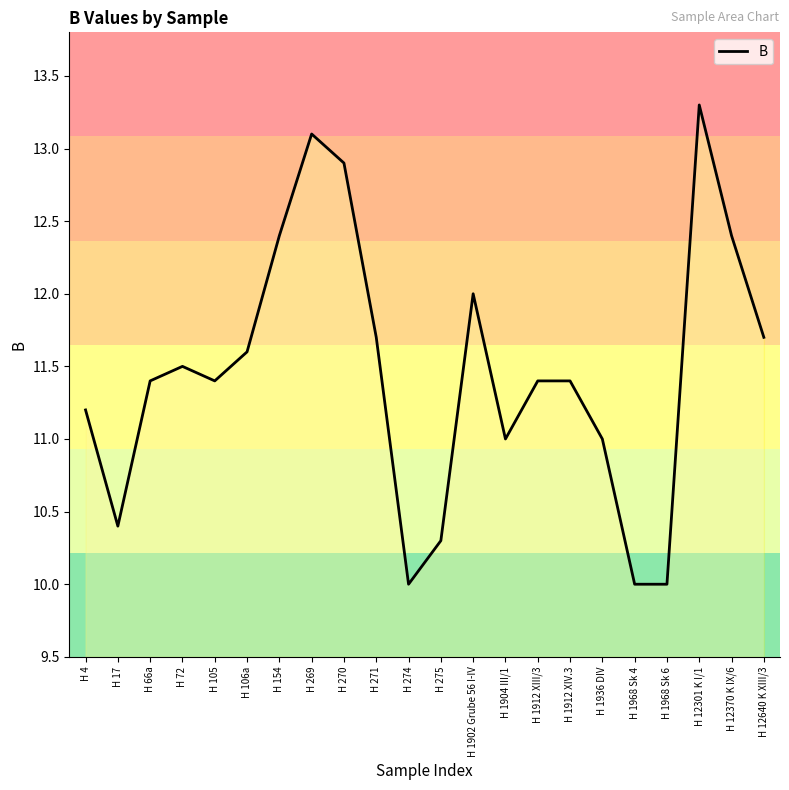

What is the change in value from H 275 to H 12370 K IX/6?

+2.1